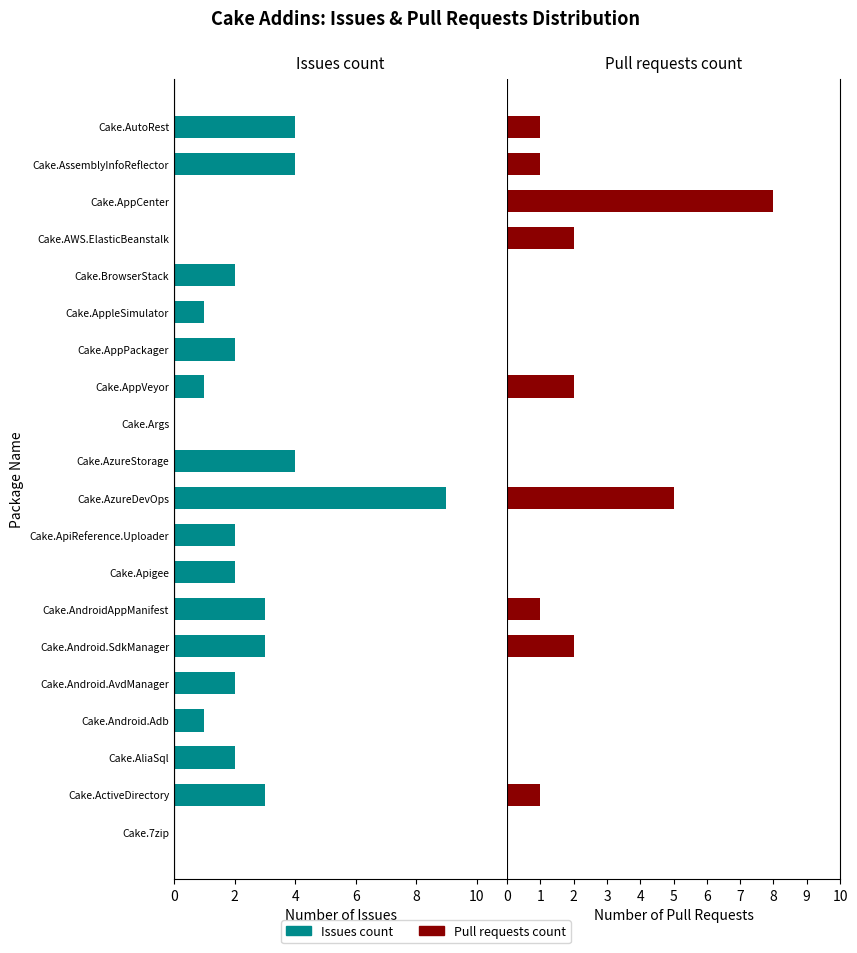

Is the value of Pull requests count at Cake.7zip greater than the value of Issues count at Cake.AzureDevOps?

No